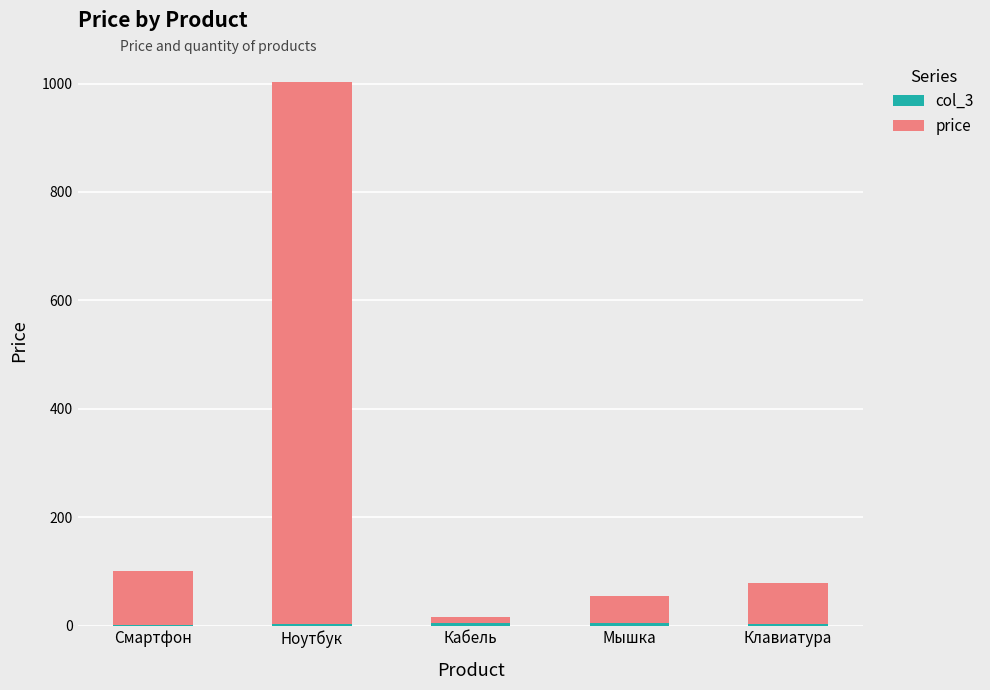

At which category is the sum across all series the highest?

Ноутбук